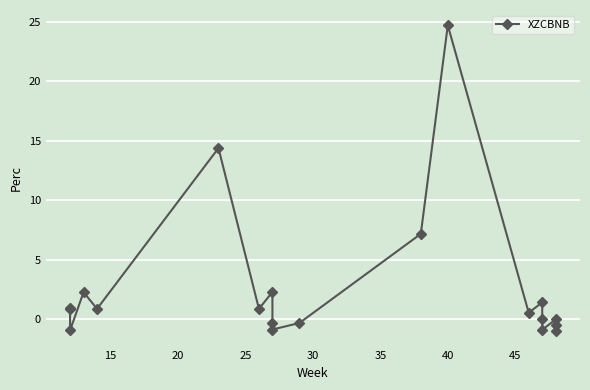

How many lines are shown in the chart?

1